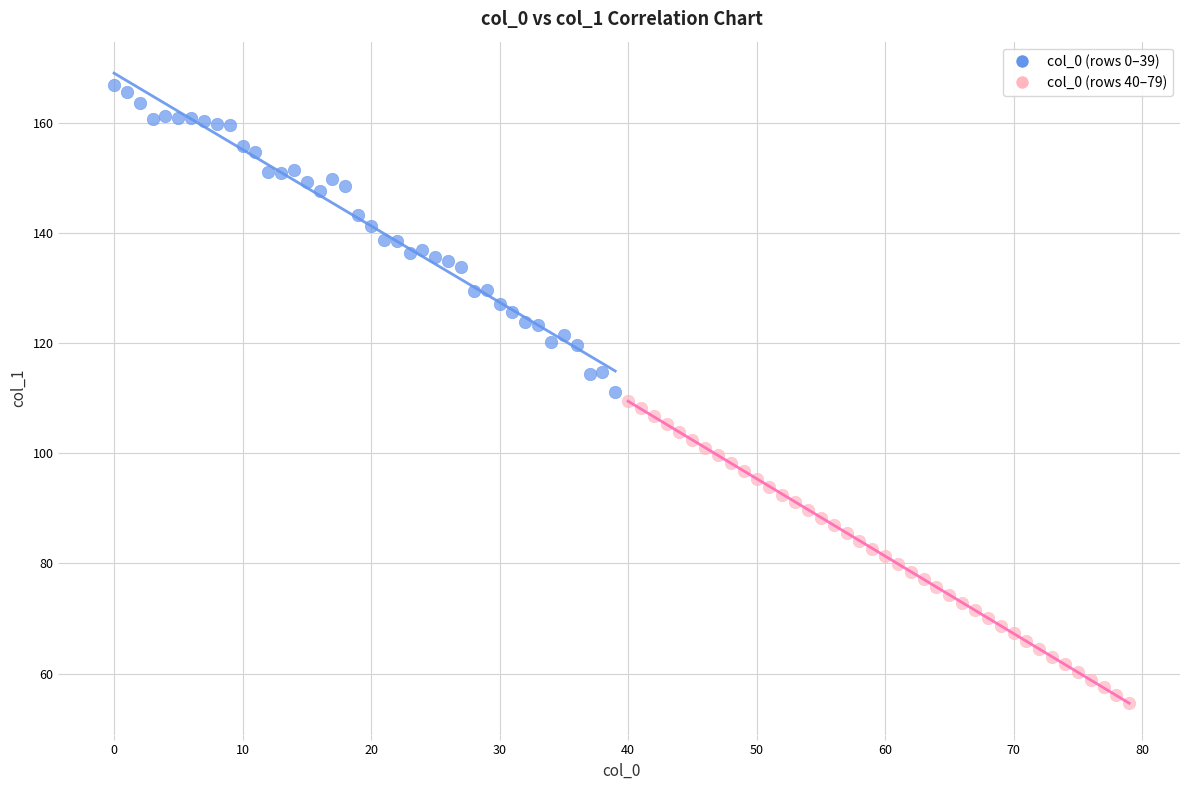

What are all the series names shown in the legend?

col_0 (rows 0–39), col_0 (rows 40–79)